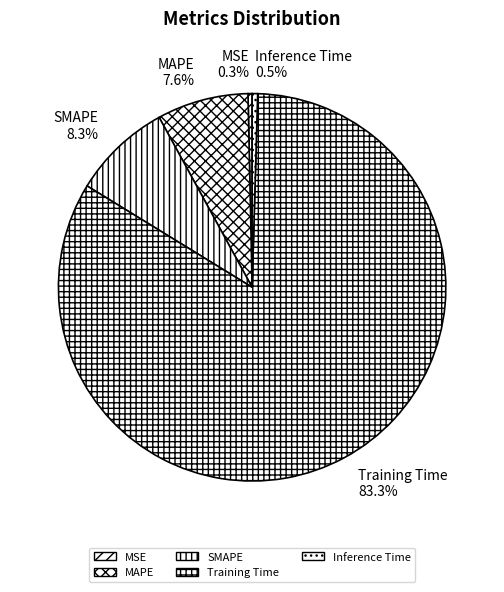

The SMAPE slice represents 1% of the pie. True or false?

False